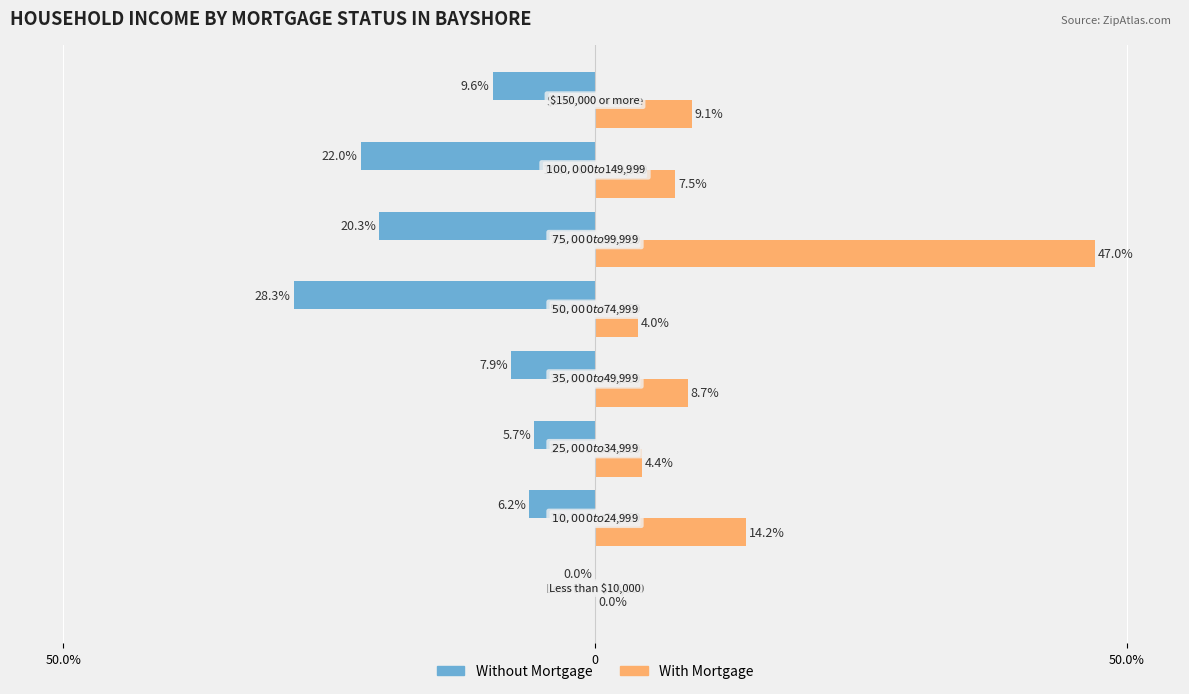

What are all the series names shown in the legend?

Without Mortgage, With Mortgage